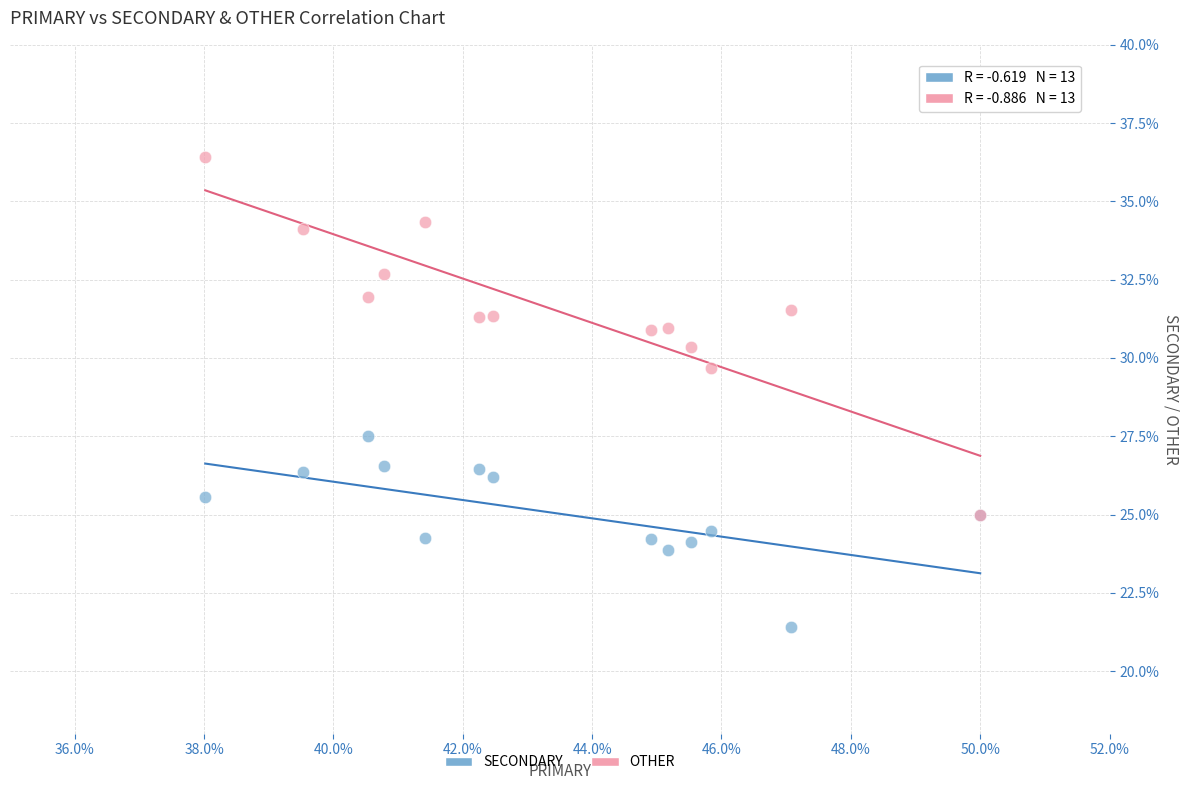

Across all series, what Y value is closest to 28?

27.5